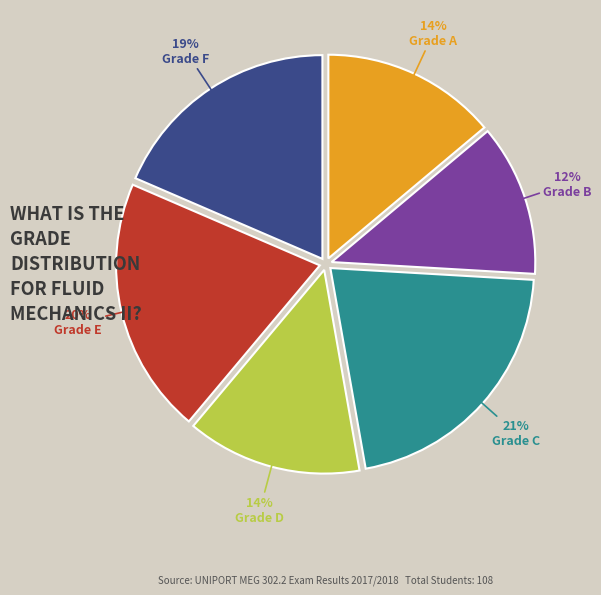

Does any single category account for the majority?

No